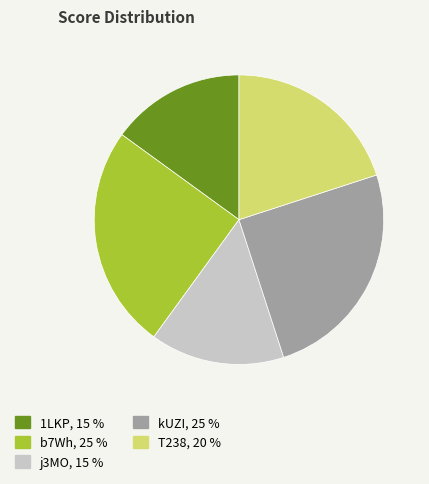

Approximately how many times larger is the value at T238 compared to kUZI?

0.8